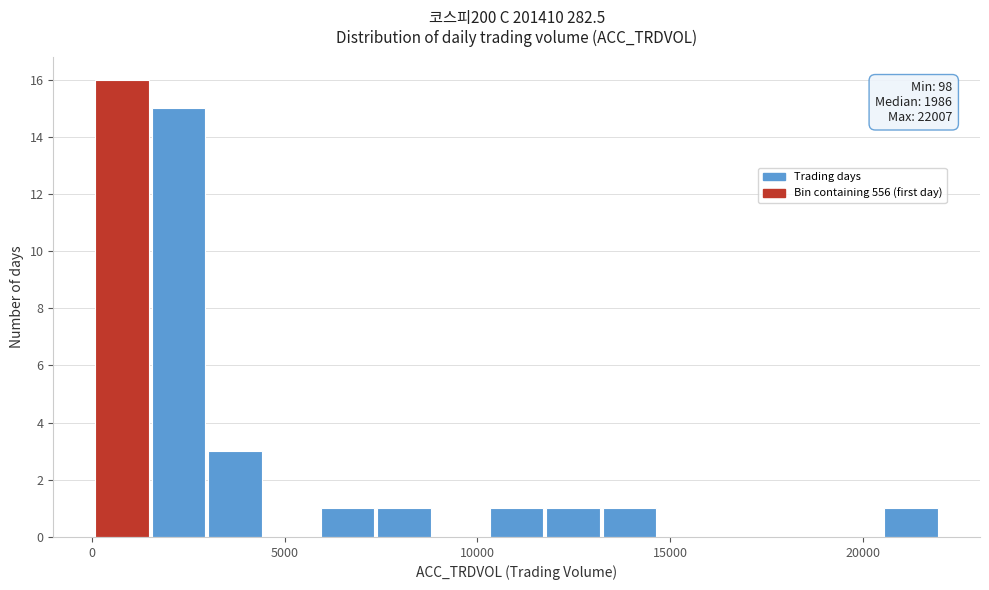

Read against the x-axis, roughly where is the centre of the tallest bar?

1000